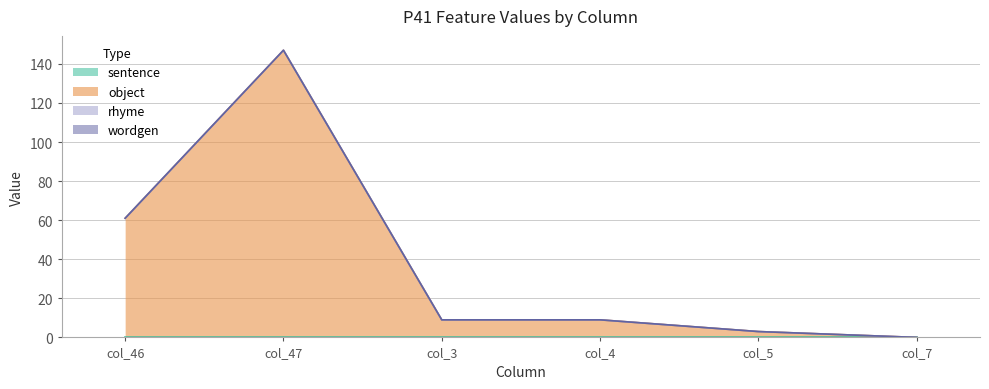

True or false: object and sentence cross at least once.

False